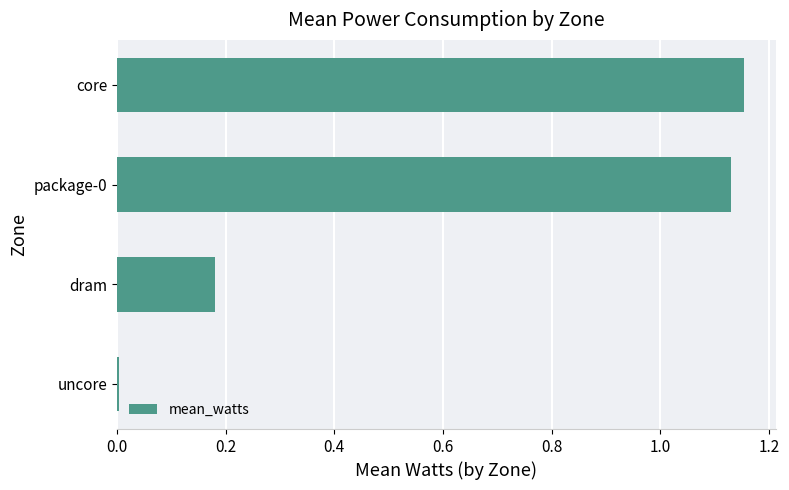

What is the change in value from dram to core?

+1.0